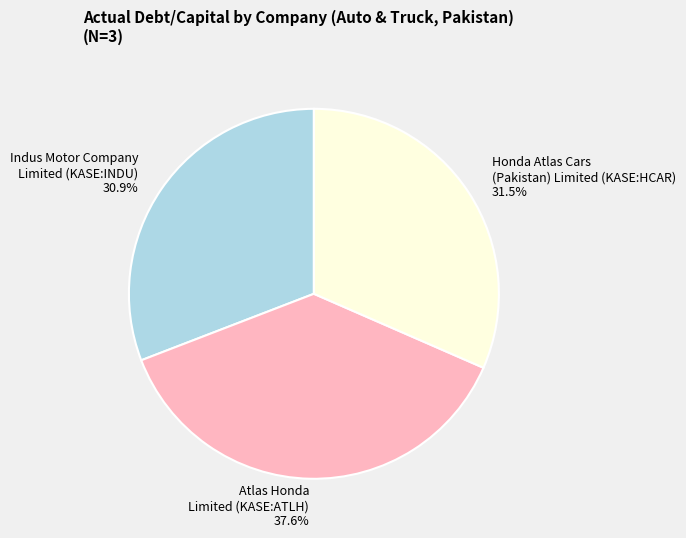

Rank the categories by value from highest to lowest.

Atlas Honda Limited (KASE:ATLH), Honda Atlas Cars (Pakistan) Limited (KASE:HCAR), Indus Motor Company Limited (KASE:INDU)